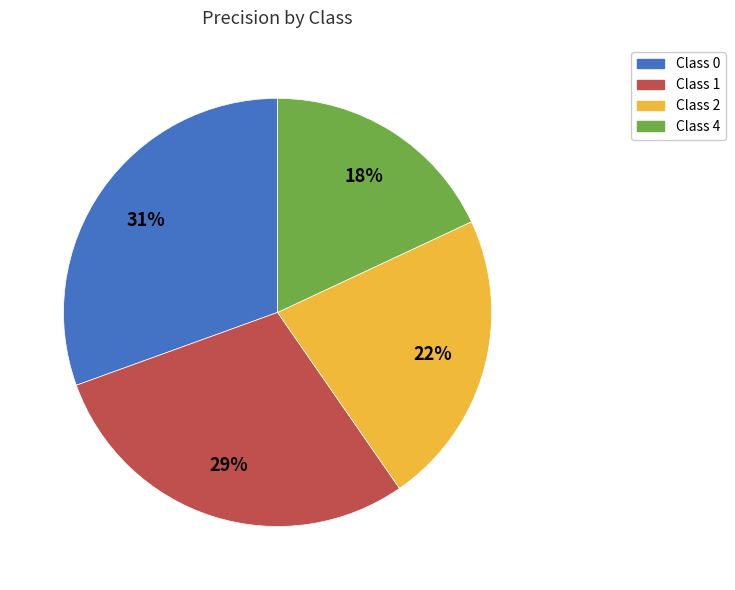

To the nearest percent, what is the average slice percentage?

25%